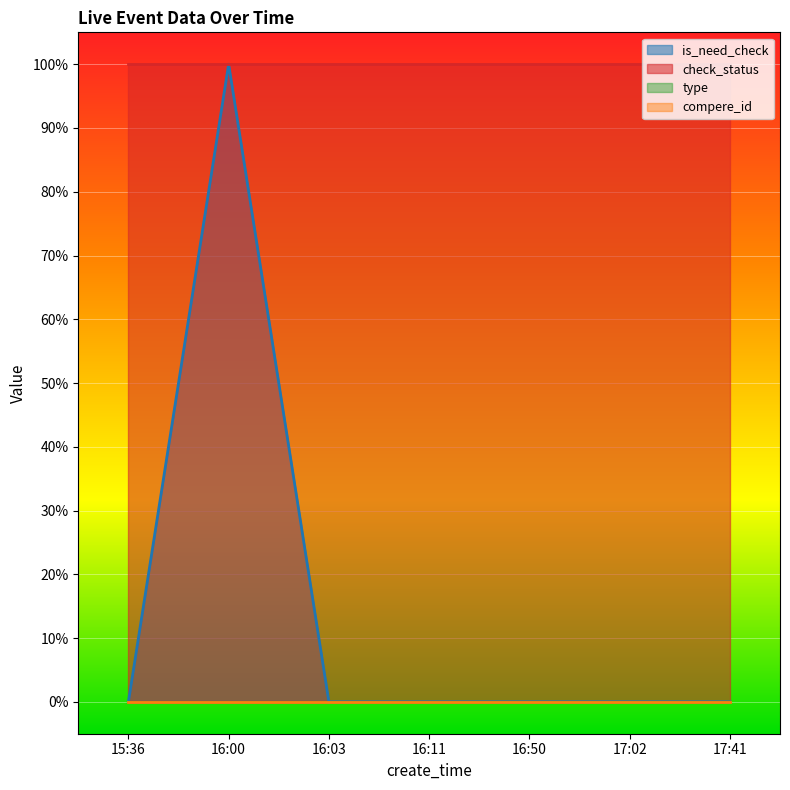

Which series has the largest total across all categories?

check_status